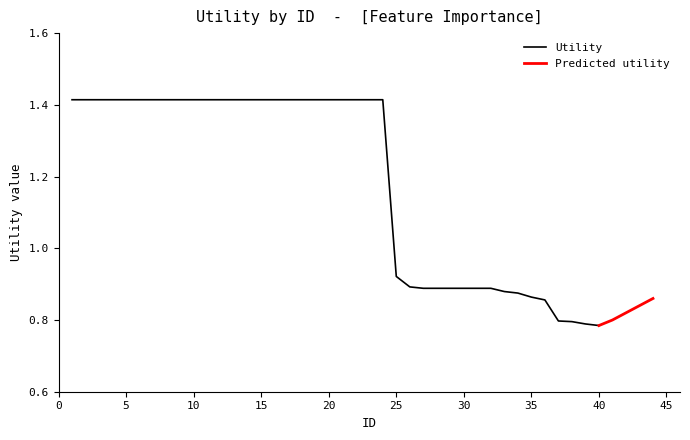

How many data points are less than 1?

16